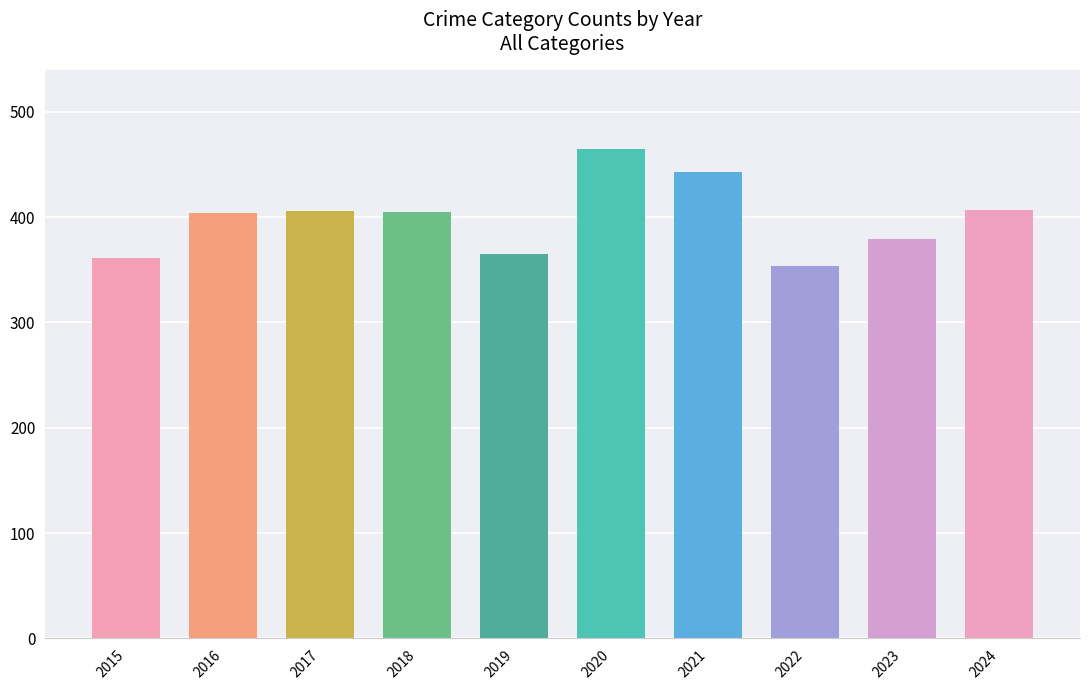

What is the difference between the values at 2024 and 2022?

53